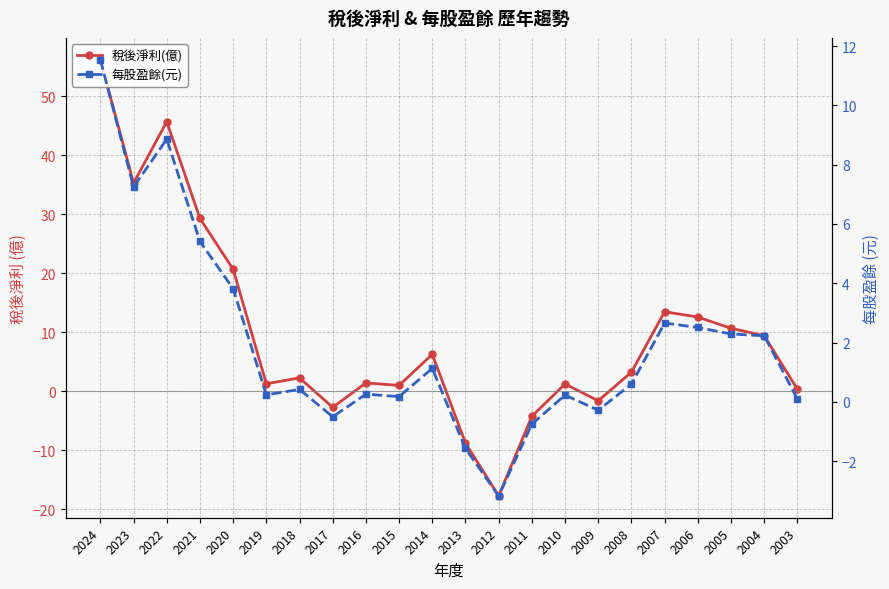

What are all the series names shown in the legend?

稅後淨利(億), 每股盈餘(元)